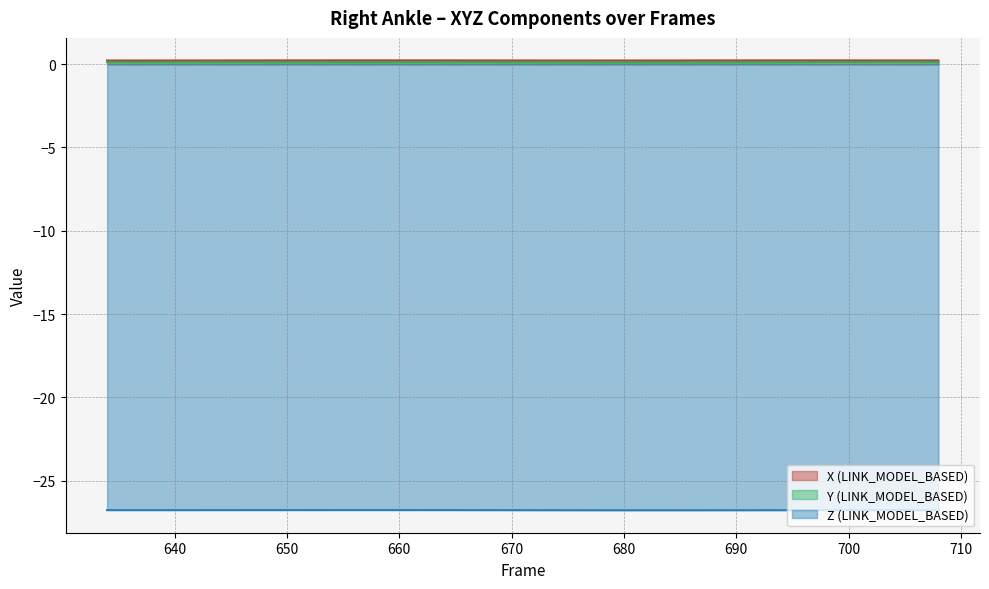

At 680, list the series in order from largest to smallest.

X (LINK_MODEL_BASED), Y (LINK_MODEL_BASED), Z (LINK_MODEL_BASED)